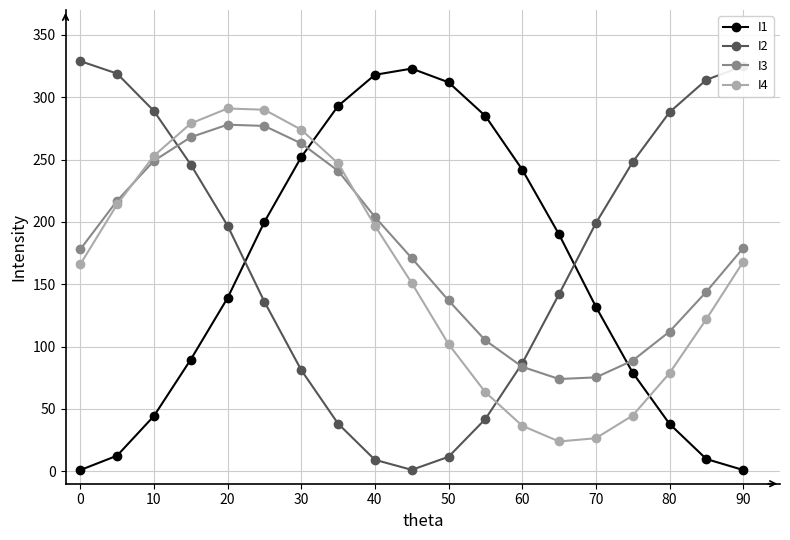

What is the highest value of the I2 series?

329.0